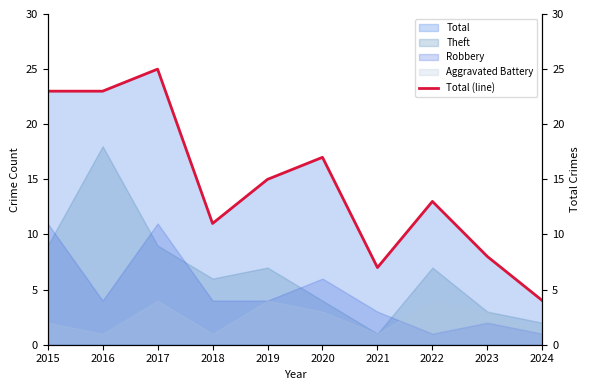

What is the minimum value shown in the chart?

4